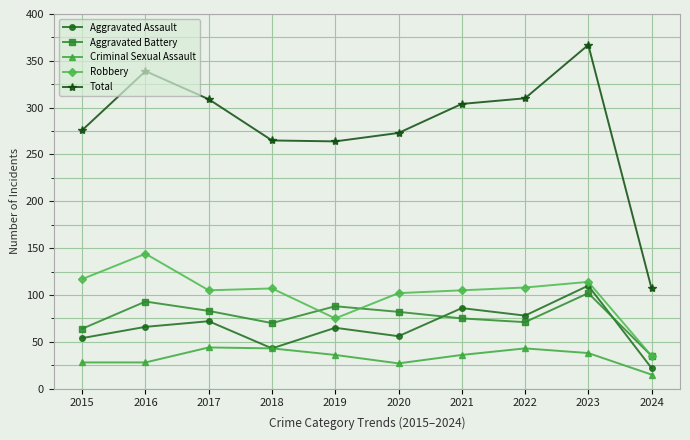

True or false: Aggravated Battery and Total intersect in this chart.

False